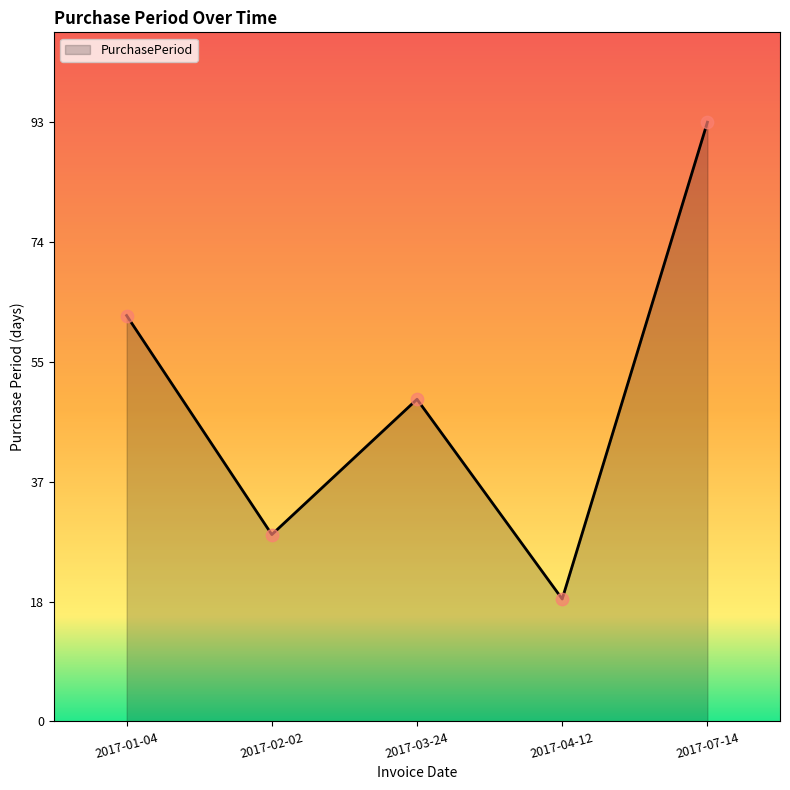

Which has a higher value, 2017-01-04 or 2017-02-02?

2017-01-04